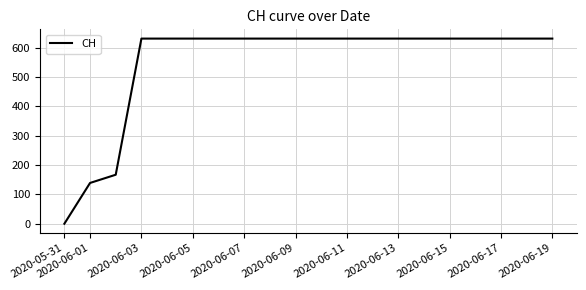

What is the maximum value shown in the chart?

631